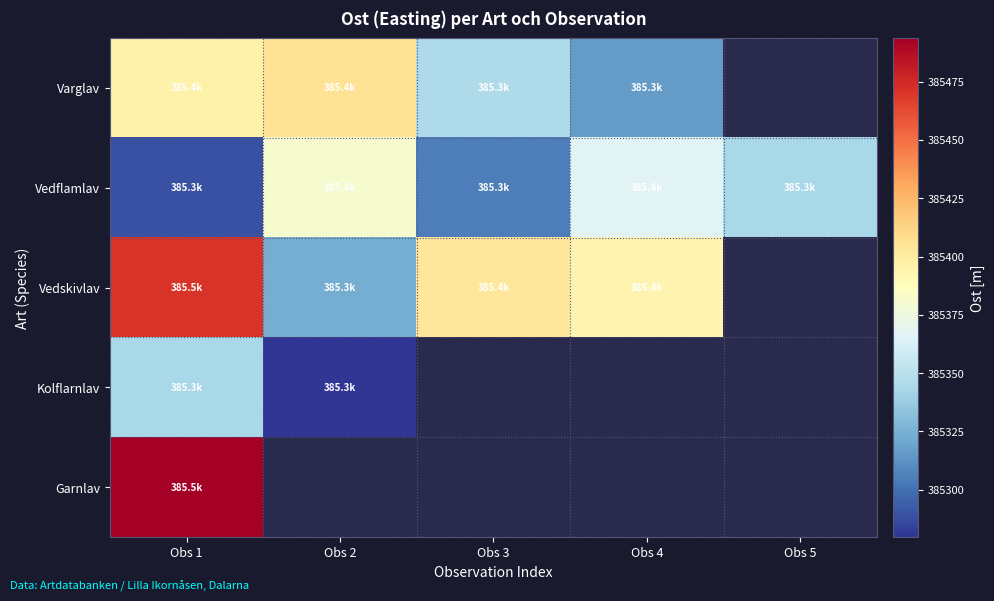

Which series has the largest total across all categories?

Vedflamlav